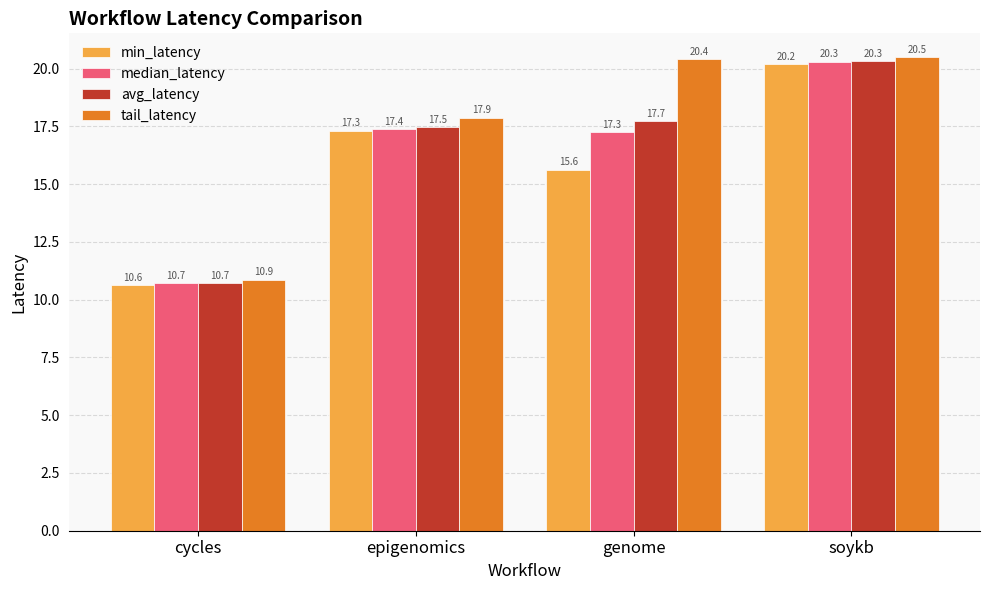

Is it true that median_latency equals 11.5 at soykb?

False